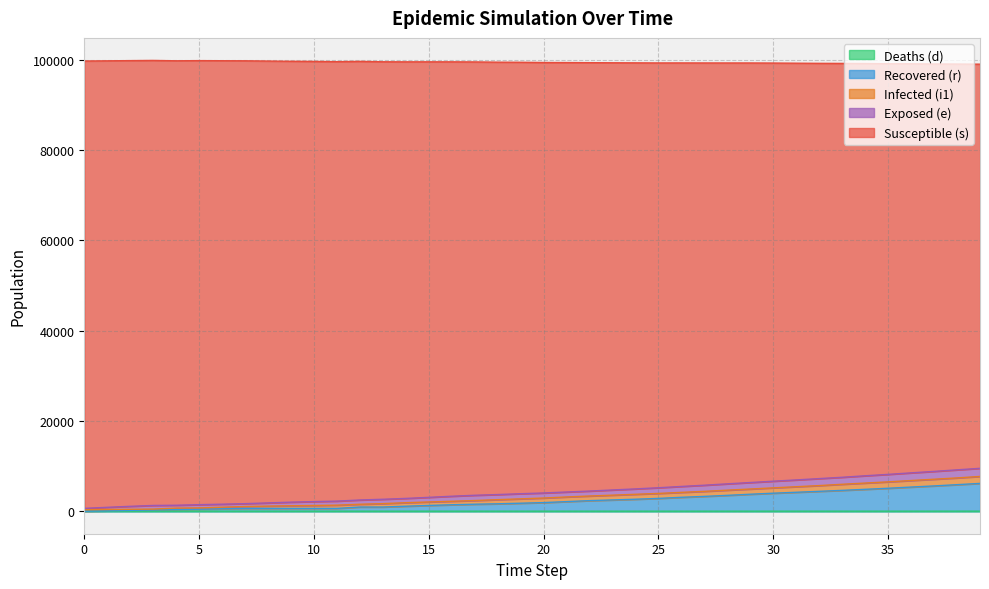

Between 39 and 17, which is larger?

39